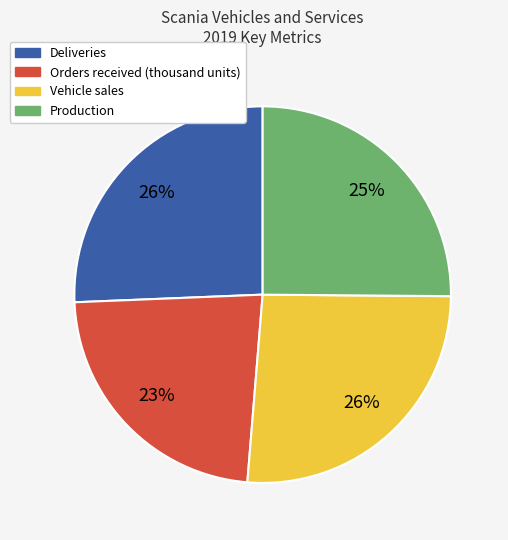

Which has a higher value, Orders received (thousand units) or Production?

Production